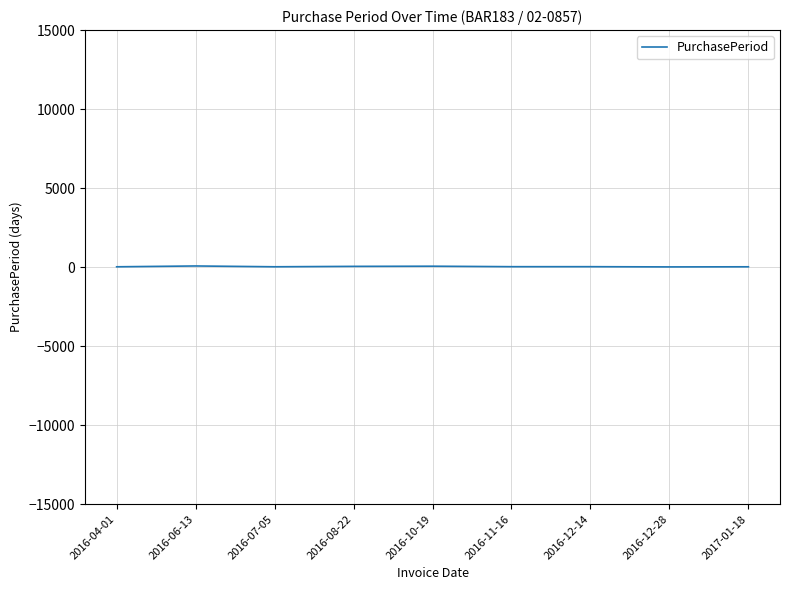

Which has a higher value, 2016-11-16 or 2016-08-22?

2016-08-22